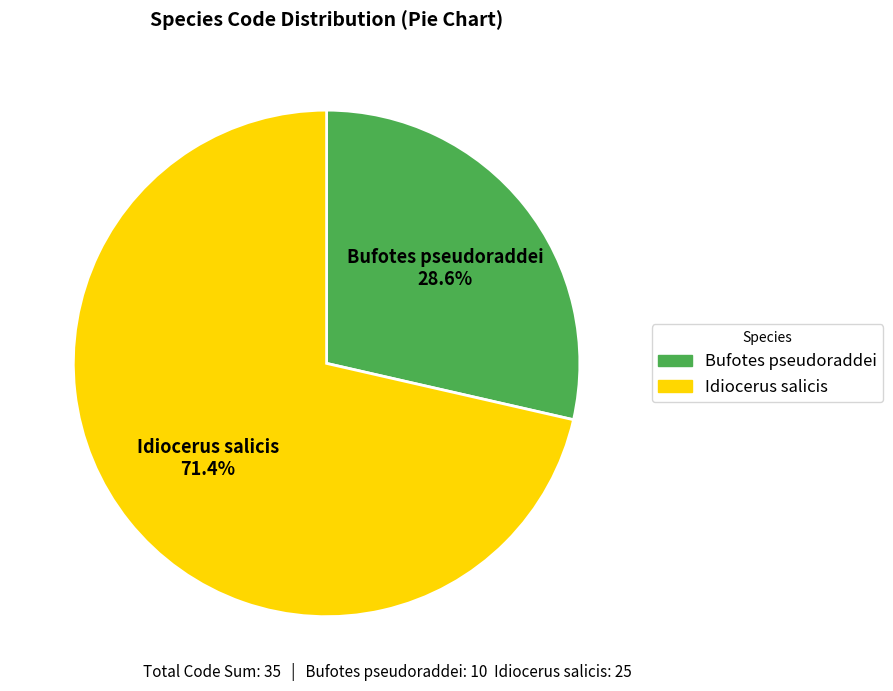

Is there a majority slice in this chart?

Yes